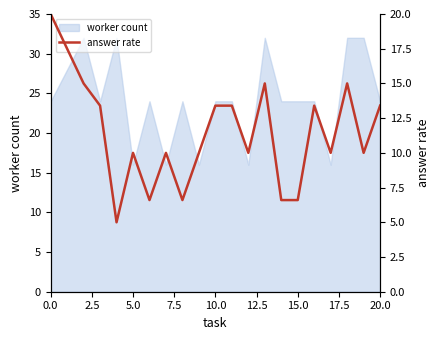

The worker count series shows 24 at 10.0. True or false?

True